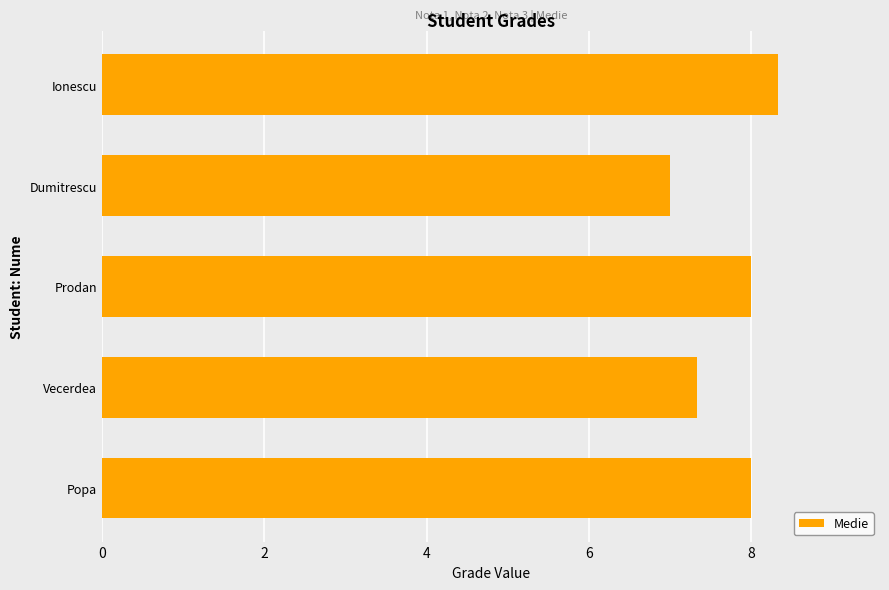

What is the smallest value displayed?

7.0